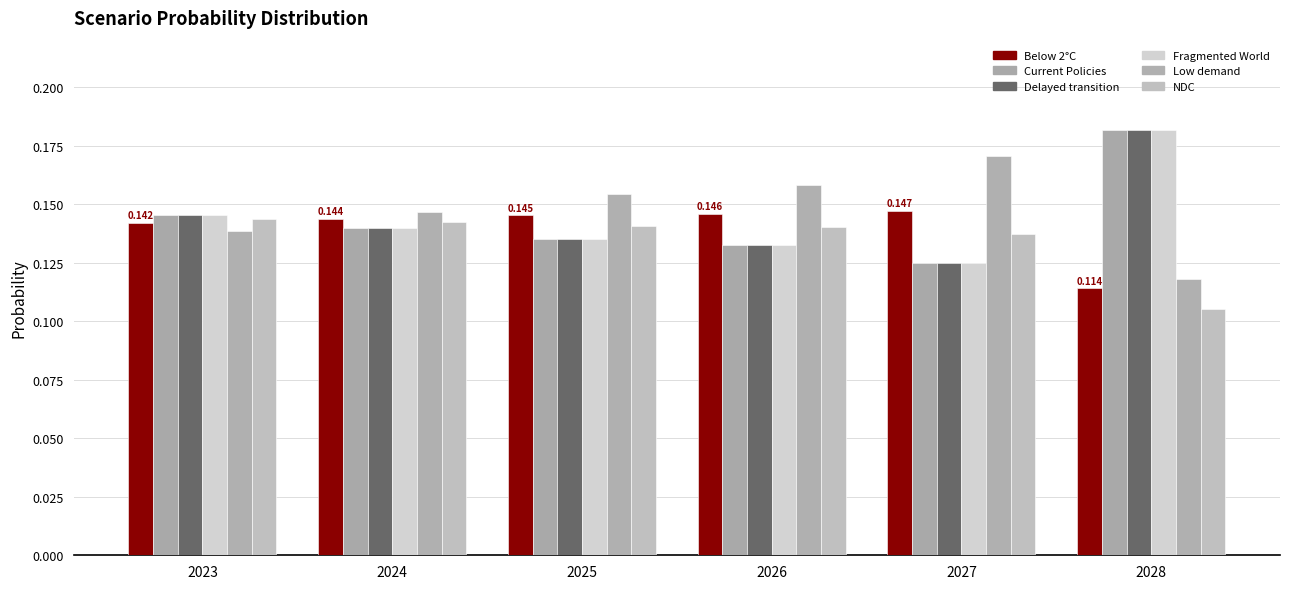

The value of Delayed transition at 2026 is 0.2. True or false?

False